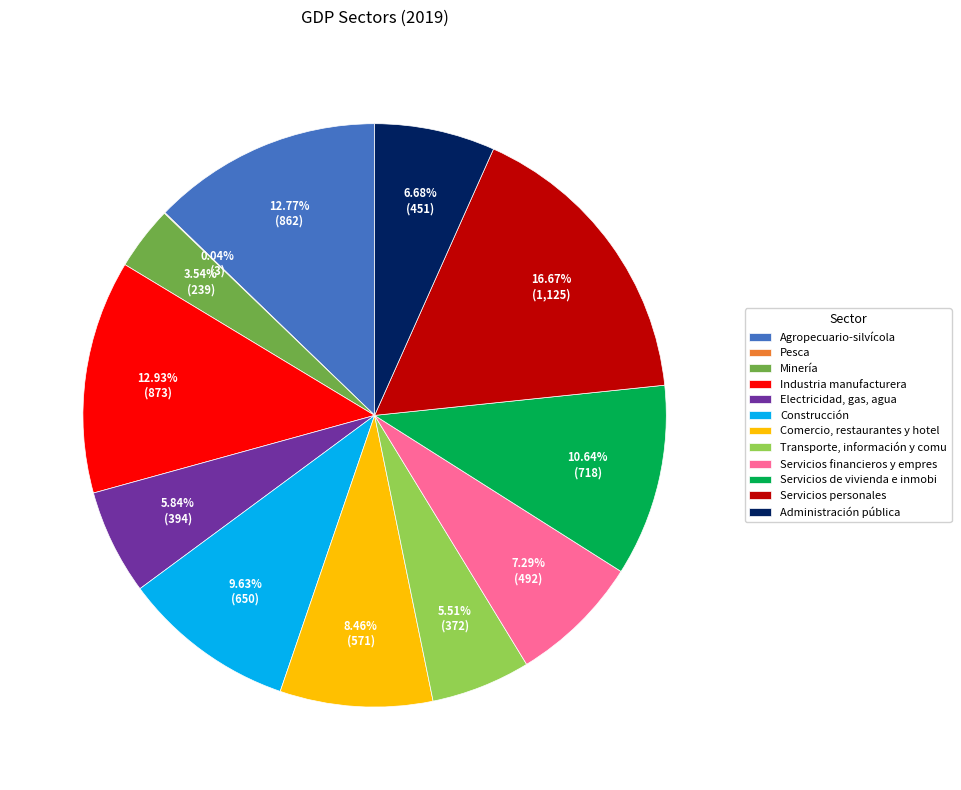

Approximately how many times larger is the value at Agropecuario-silvícola compared to Construcción?

1.3